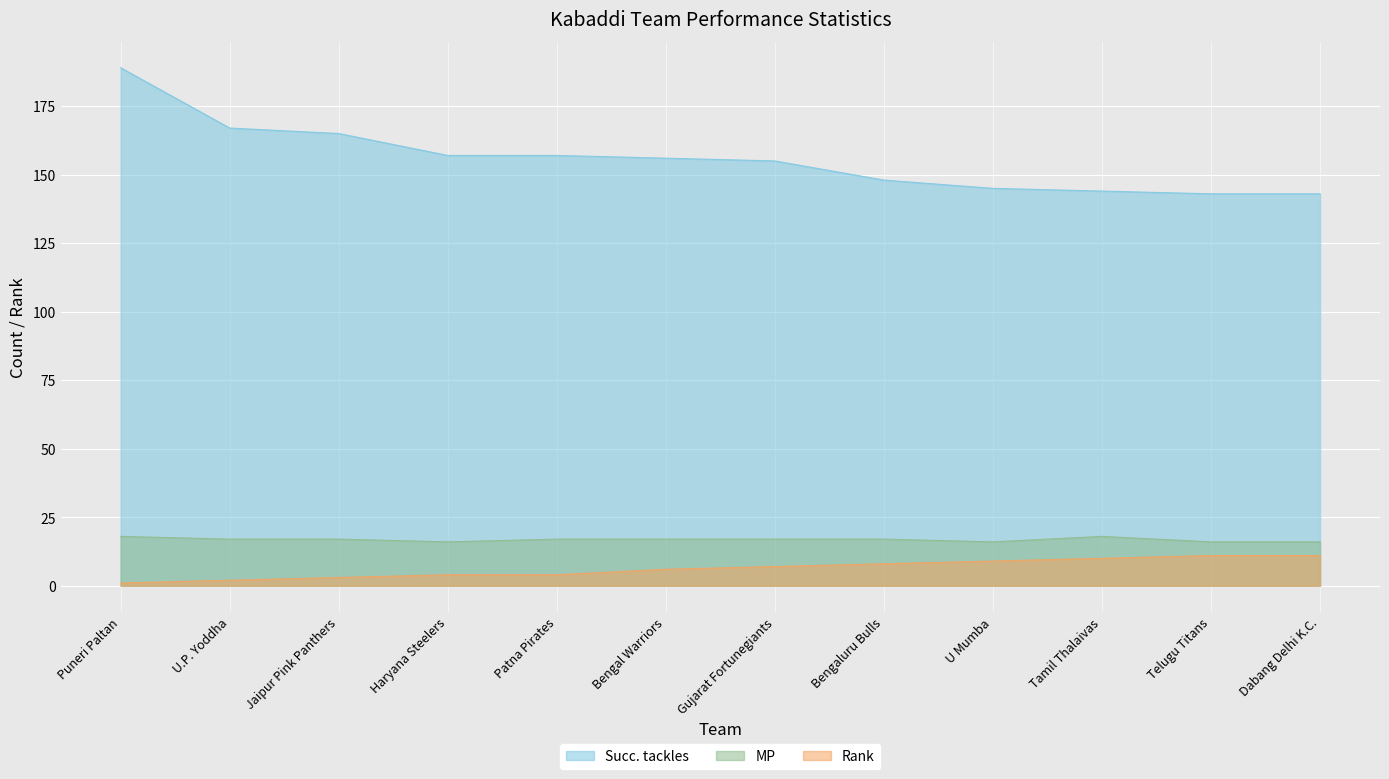

The value of Succ. tackles at Bengal Warriors is 156. True or false?

True